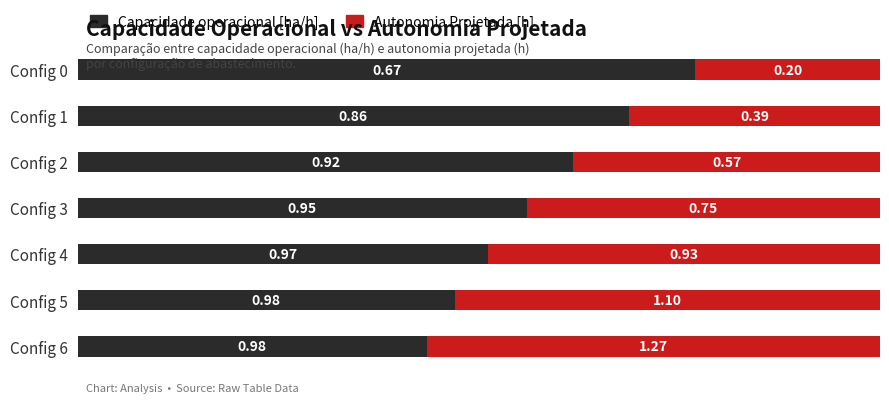

What are all the series names shown in the legend?

Capacidade operacional [ha/h], Autonomia Projetada [h]